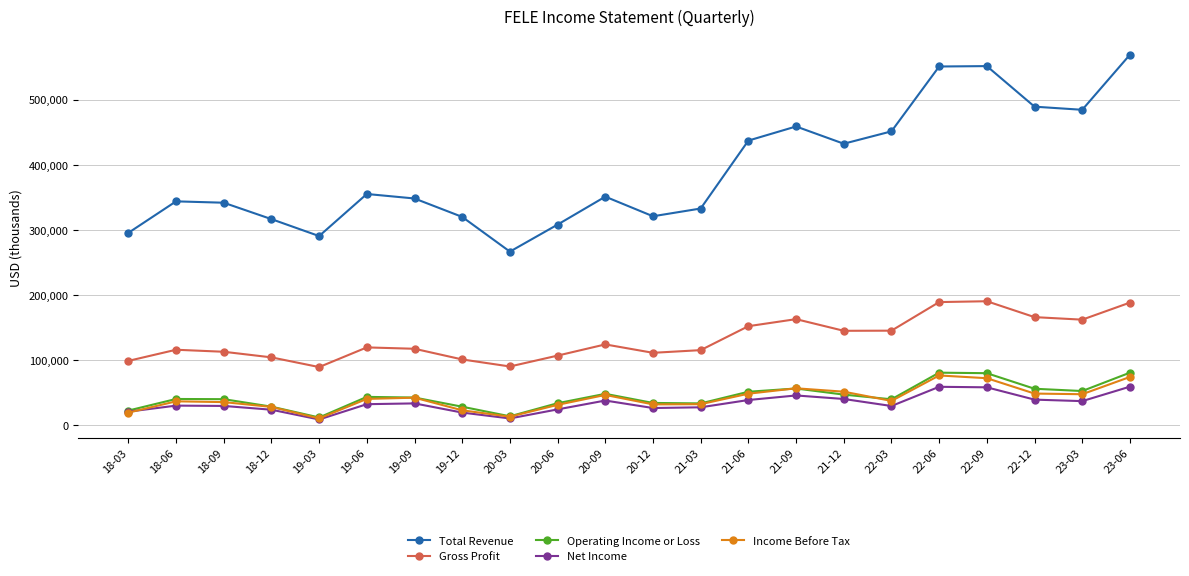

How many data points in Operating Income or Loss are less than 42700?

11